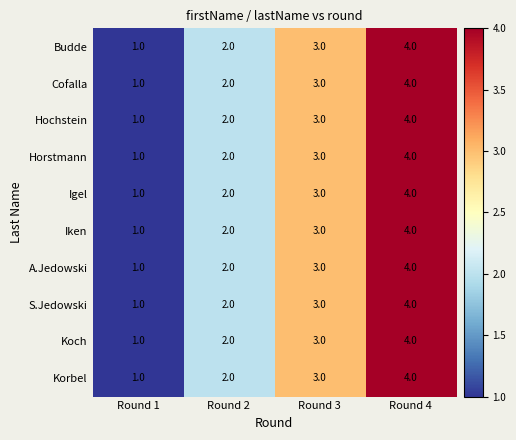

The A.Jedowski series shows 2 at Round 1. True or false?

False